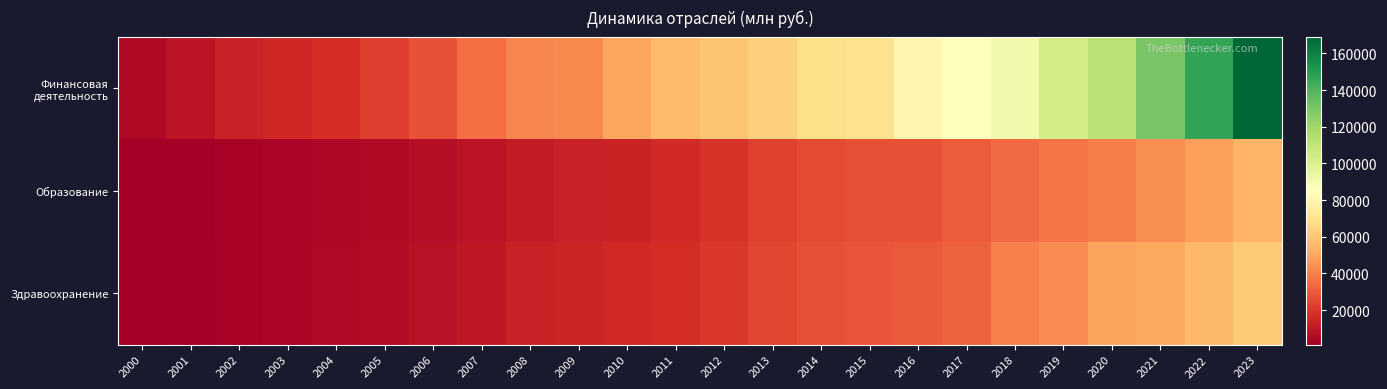

Count the number of data series in this chart.

3